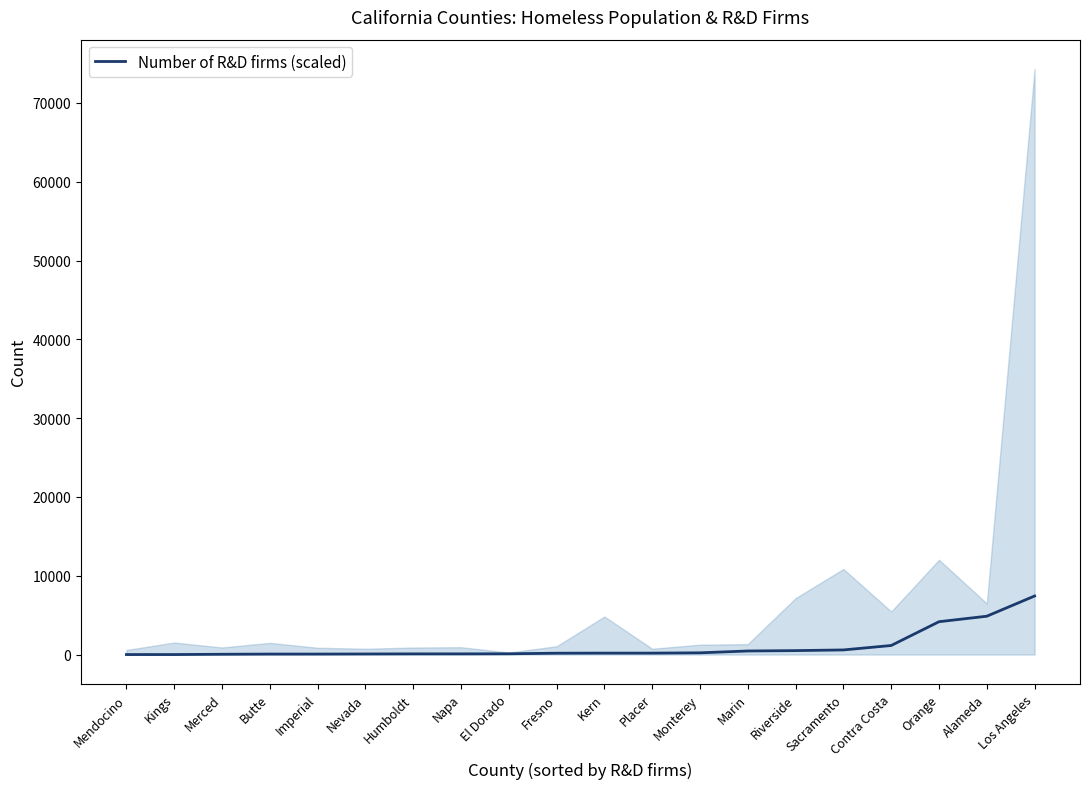

Reading left to right, transcribe all the data shown in this chart.

0.0	0.0	36.7	61.1	61.1	73.3	85.6	85.6	97.8	171.1	183.3	183.3	220.0	452.2	501.1	586.7	1148.9	4167.8	4864.5	7431.2